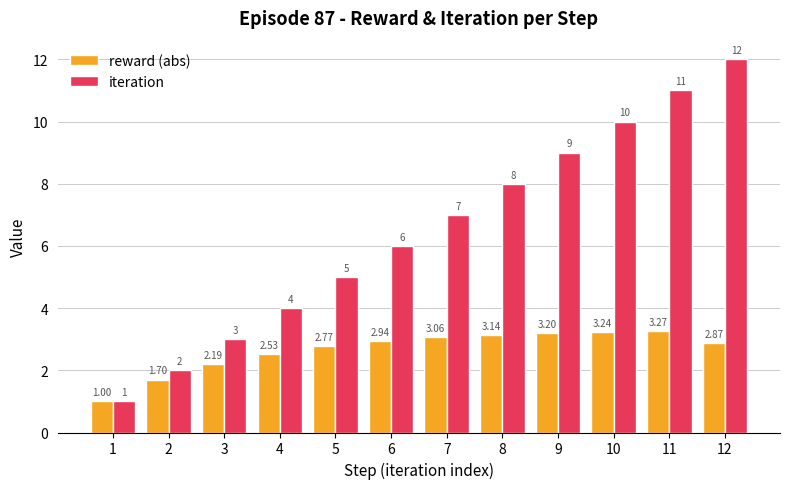

What is the lowest value of the reward (abs) series?

1.0